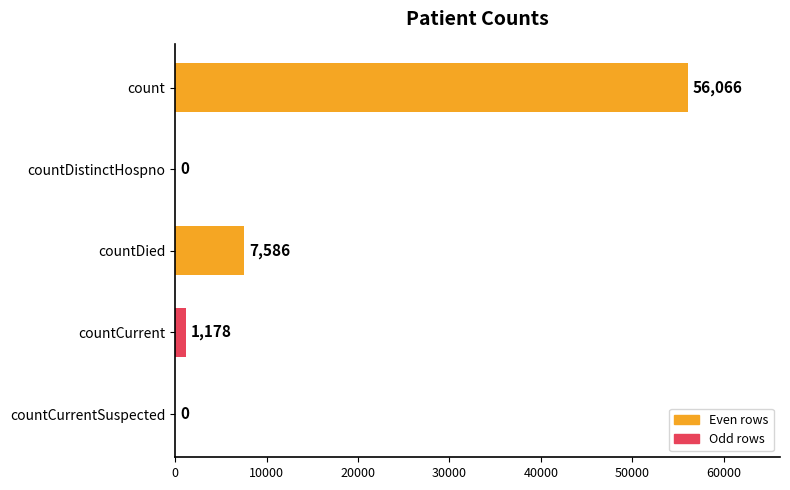

At which category does the chart reach its peak across all series?

count